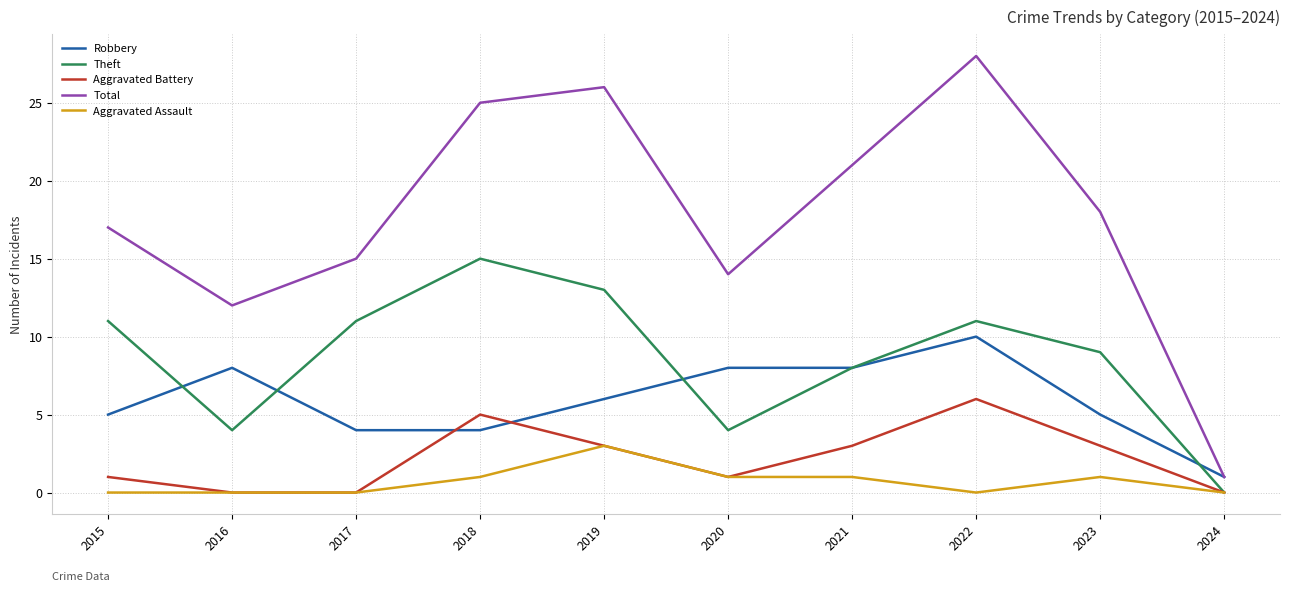

What is the highest value of the Aggravated Battery series?

6